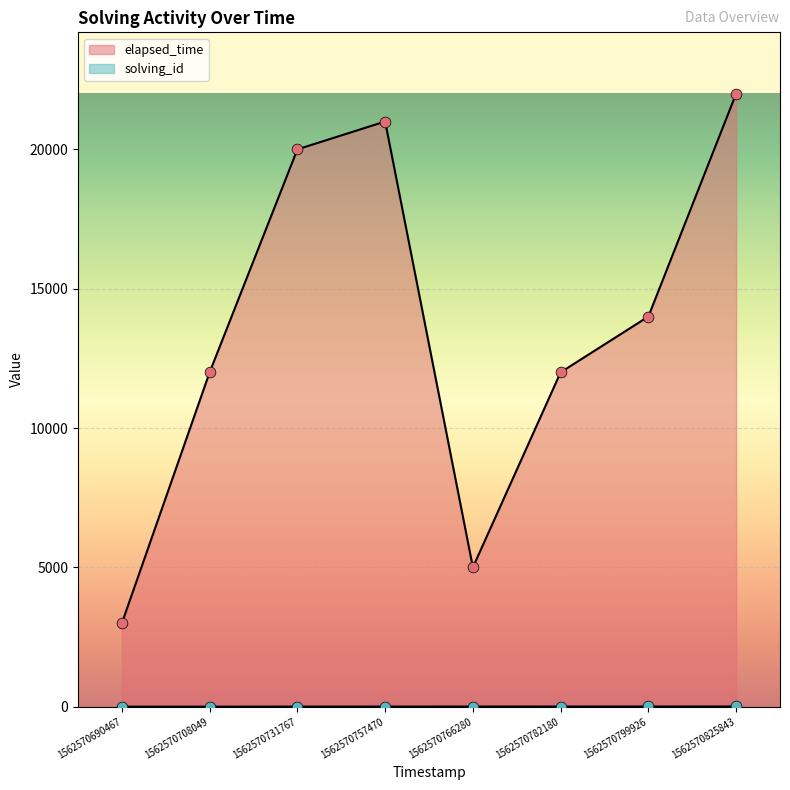

Is the value of elapsed_time at 1562570825843 greater than the value of solving_id at 1562570766280?

Yes